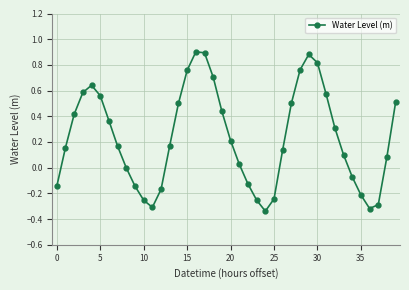

How many points are lower than both their immediate neighbors (excluding endpoints)?

3